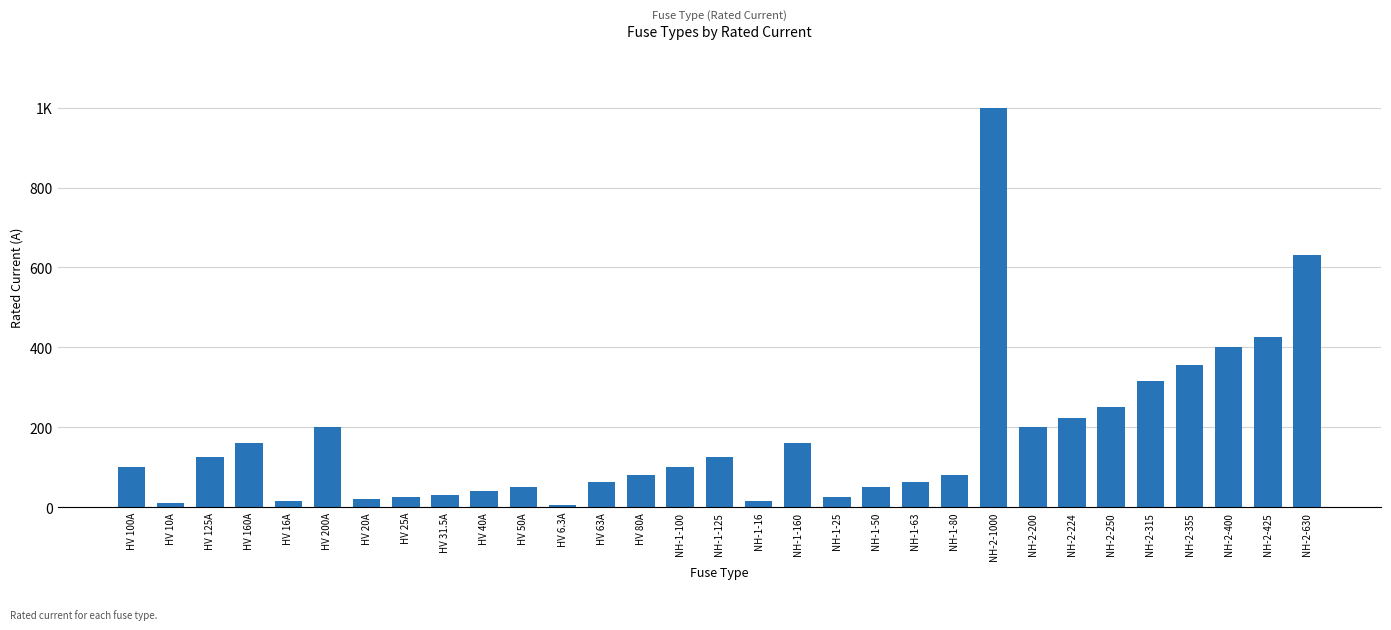

What is the ratio of the value at HV 80A to the value at HV 125A?

0.6